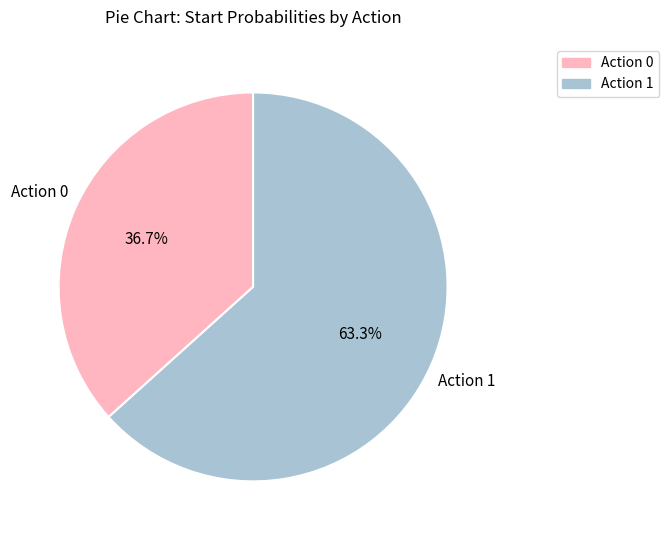

Which has a higher value, Action 0 or Action 1?

Action 1